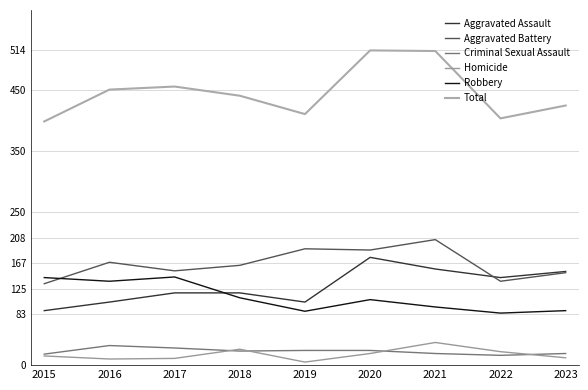

How many lines are shown in the chart?

6